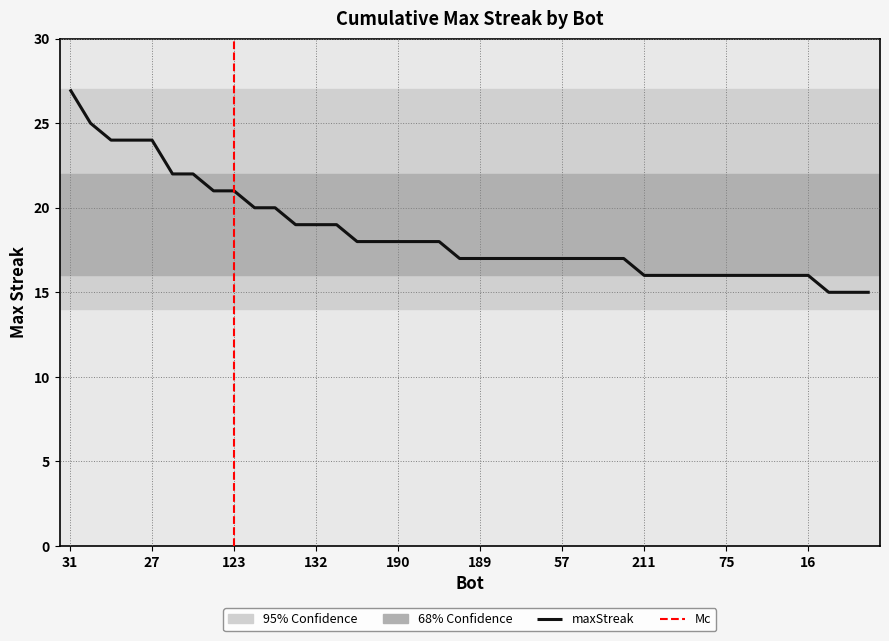

What is the difference between the second highest and second lowest values?

10